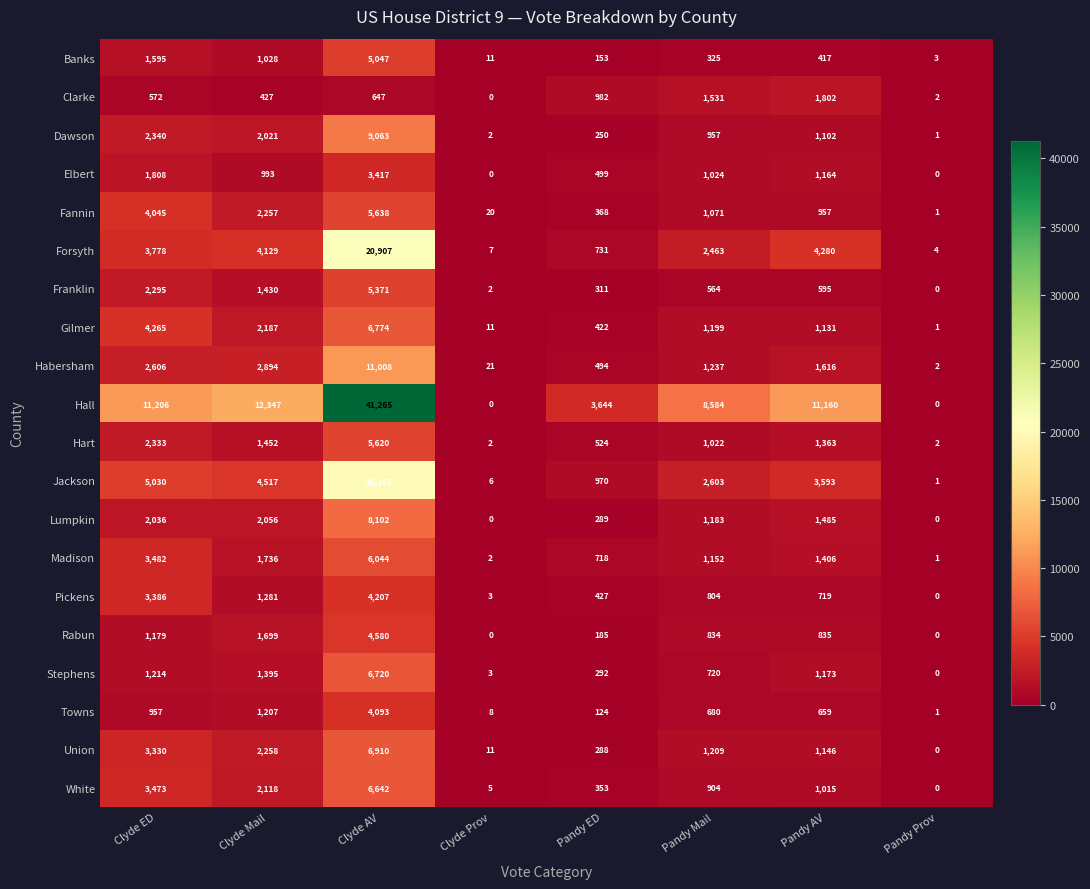

What is the spread (max minus min) of values at Pandy ED?

3520